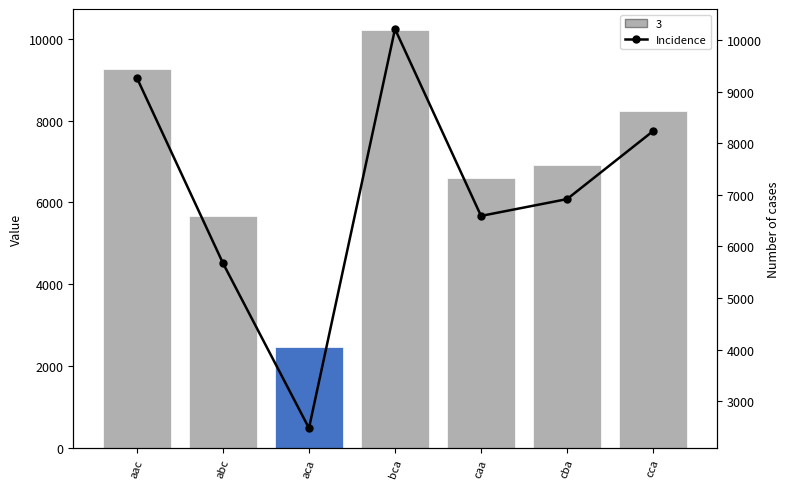

At which label does the data first exceed 6916?

aac